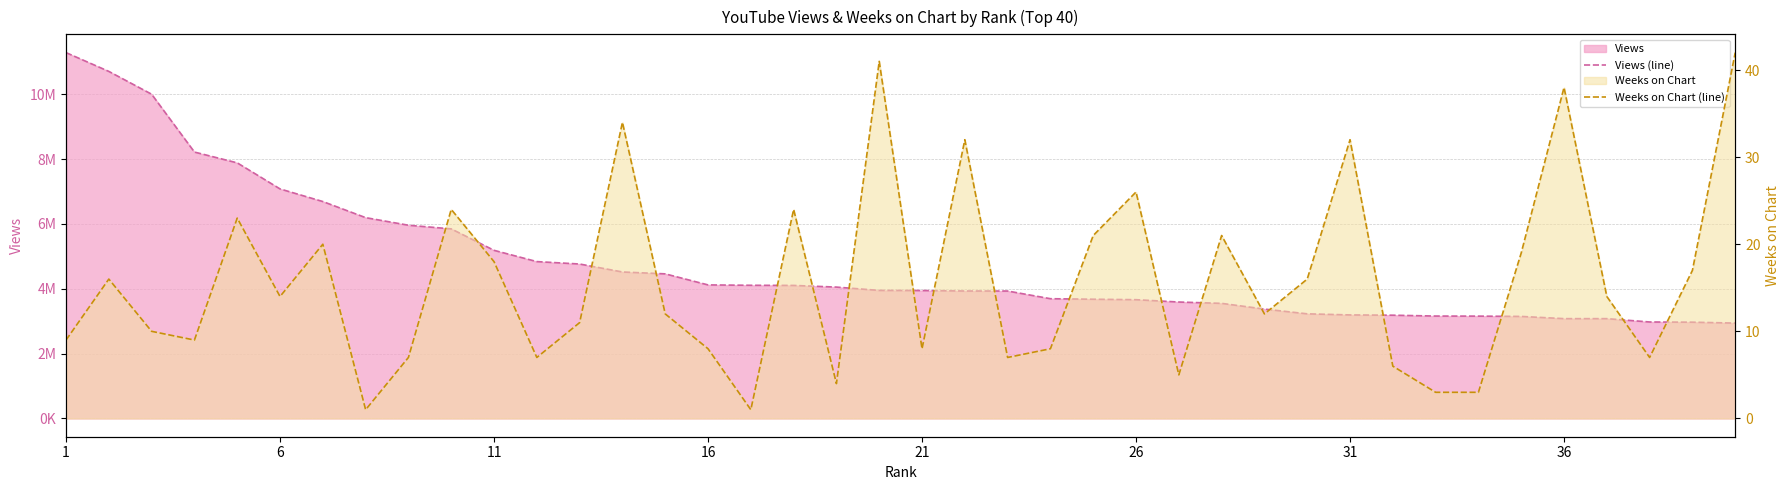

At which label does Views (line) reach its peak?

1